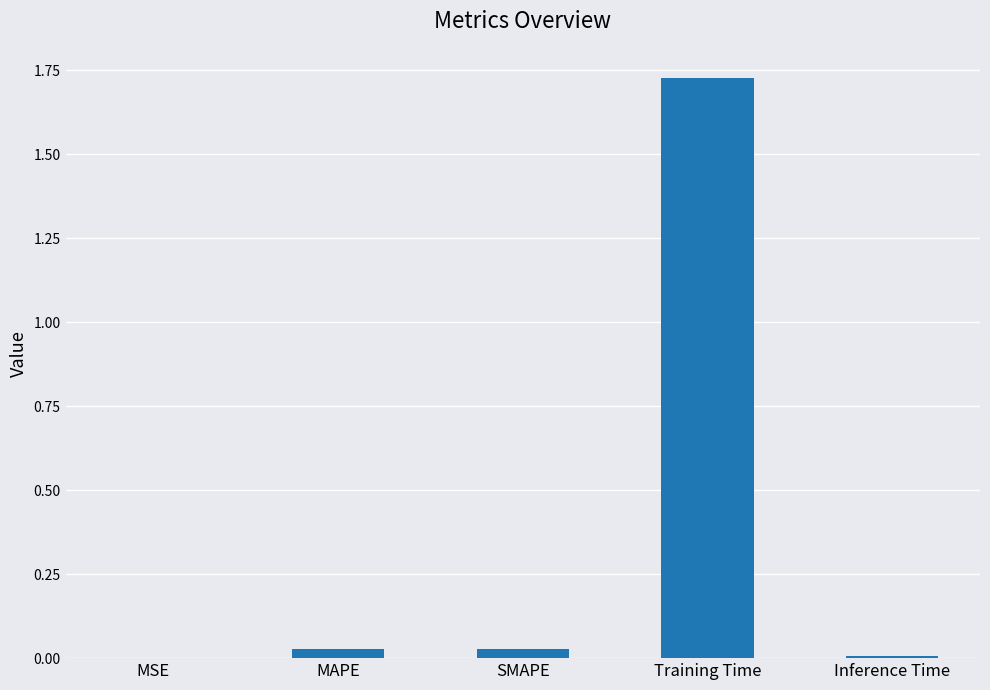

Which label corresponds to the largest value in the chart?

Training Time